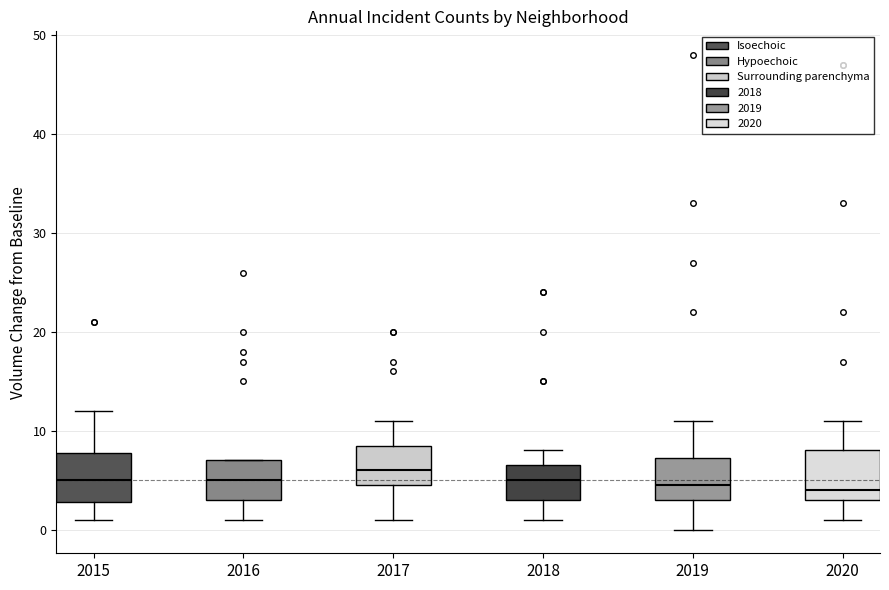

Reading left to right, read every box against the y-axis: the position of its median line, the range the box covers, and the ends of its whiskers. The values are not printed on the chart, so give them approximately, as read against the axis.

2015: median 5, box 3 to 8, whiskers 1 to 12
2016: median 5, box 3 to 7, whiskers 1 to 7
2017: median 6, box 5 to 9, whiskers 1 to 11
2018: median 5, box 3 to 7, whiskers 1 to 8
2019: median 5, box 3 to 7, whiskers 0 to 11
2020: median 4, box 3 to 8, whiskers 1 to 11